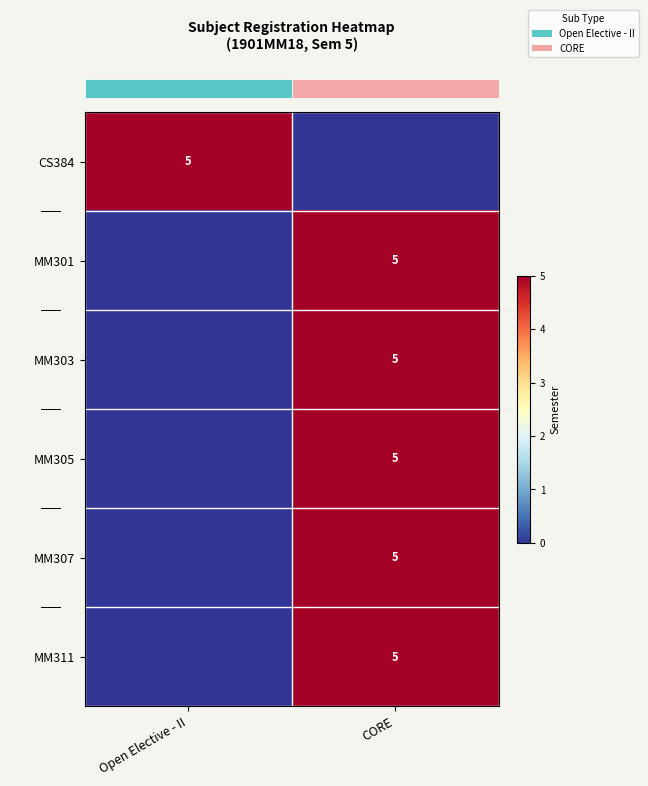

Reading left to right, list all the values displayed in this chart.

row_0: Open Elective - II=5	CORE=0
row_1: Open Elective - II=0	CORE=5
row_2: Open Elective - II=0	CORE=5
row_3: Open Elective - II=0	CORE=5
row_4: Open Elective - II=0	CORE=5
row_5: Open Elective - II=0	CORE=5